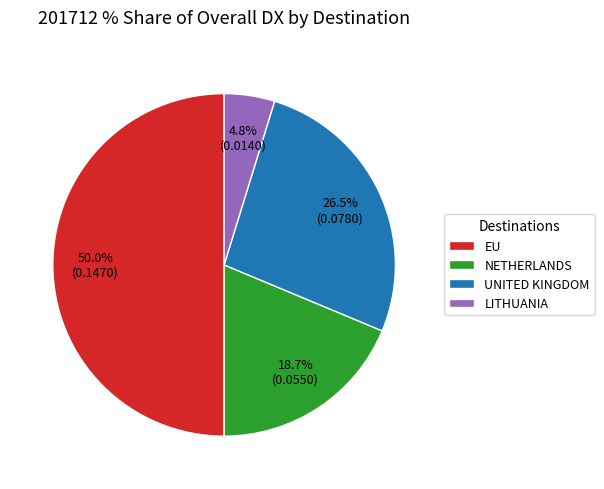

What percentage is NOT represented by LITHUANIA?

95.2%